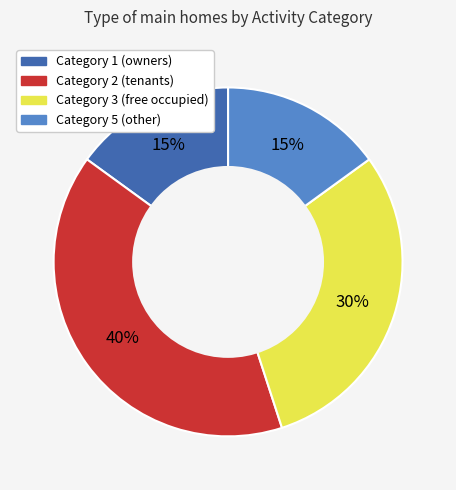

True or false: Category 5 accounts for 15% of the total.

True